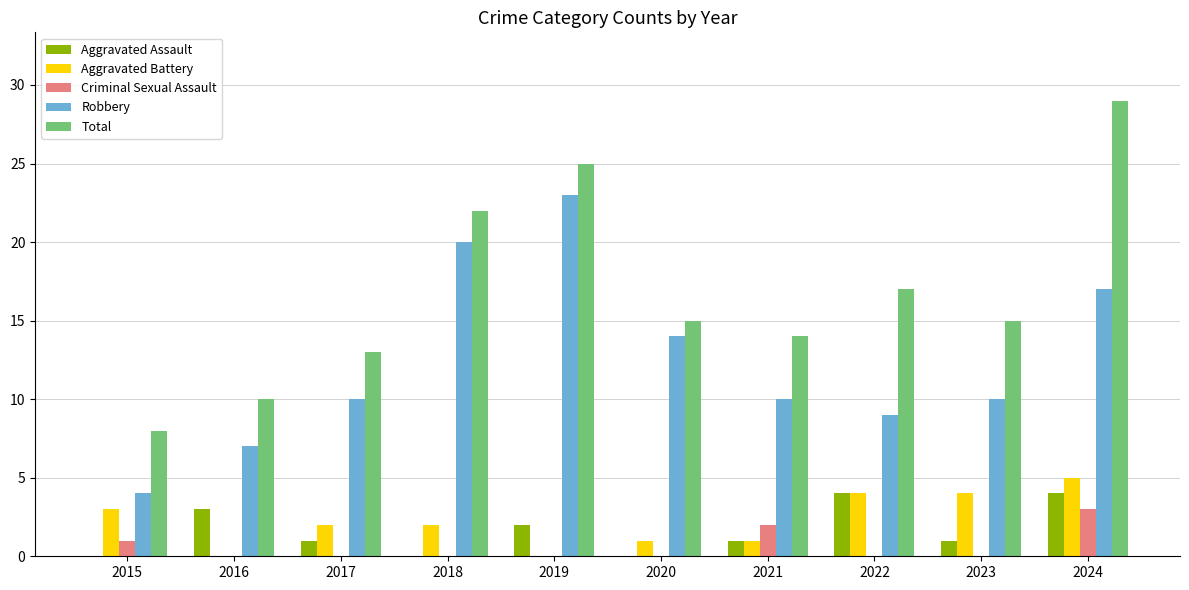

Which series has the largest total across all categories?

Total